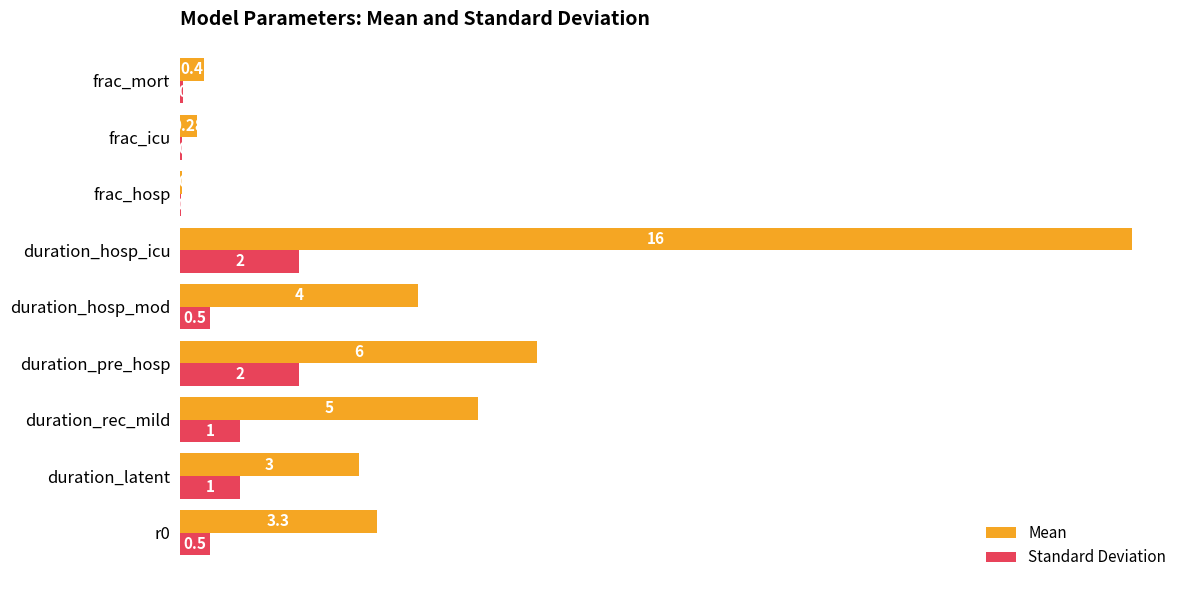

Which series has the largest range (max minus min)?

Mean